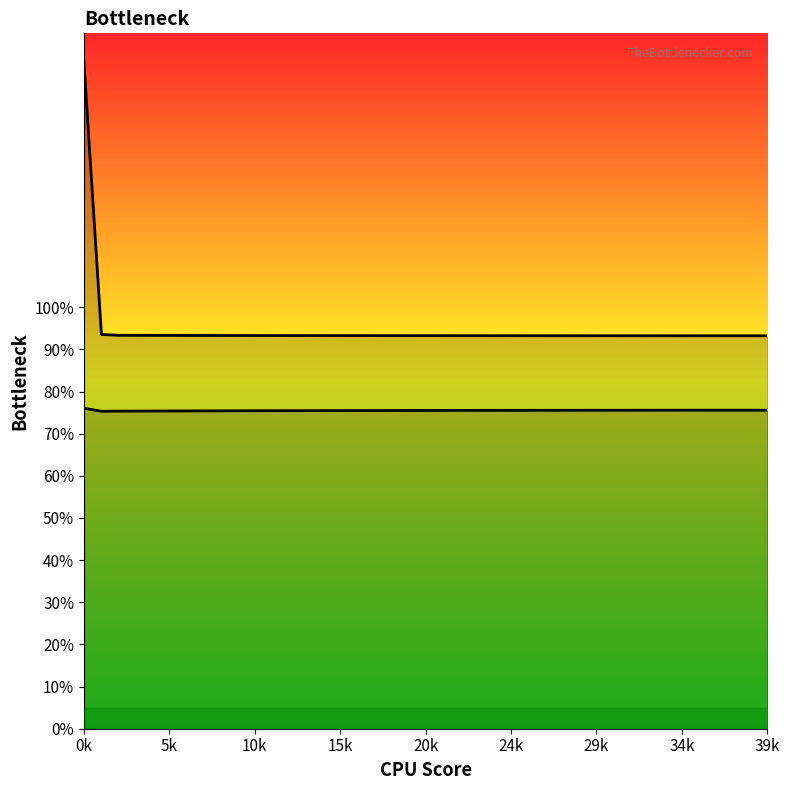

What is the value of the 0 (line) point at the 30th from the left?

0.9